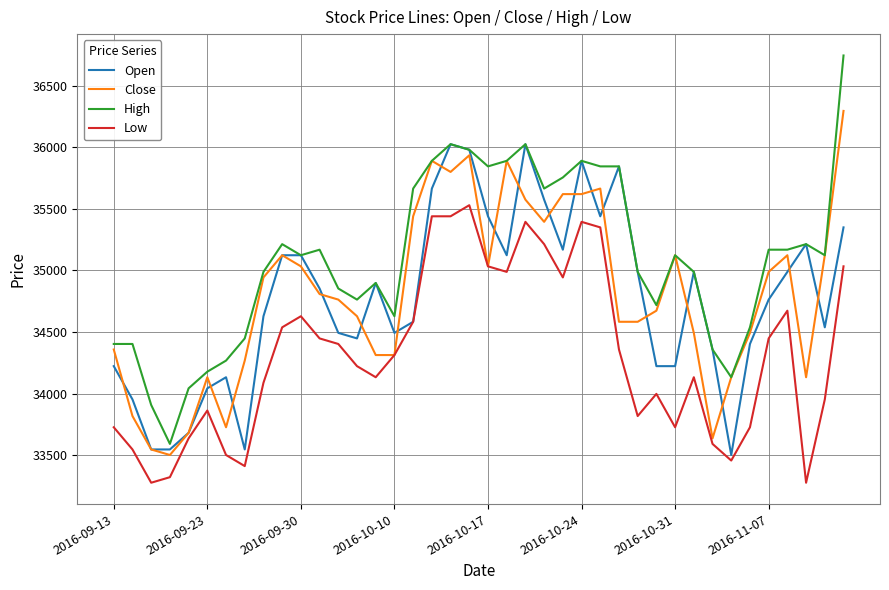

What is the greatest value displayed?

36744